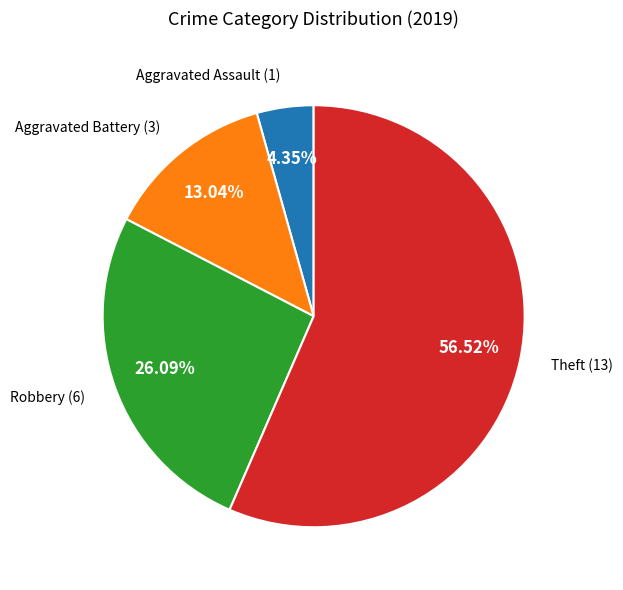

Does any single category account for the majority?

Yes